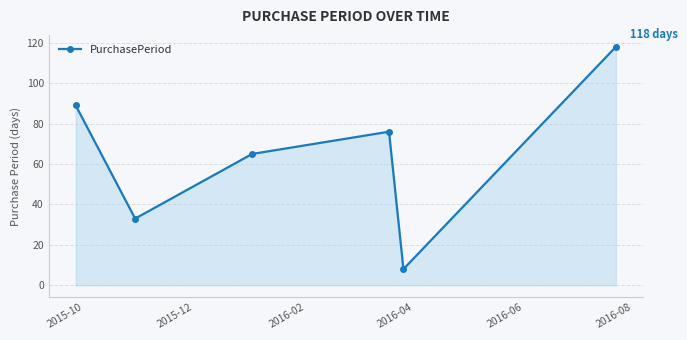

Reading left to right, transcribe all the data shown in this chart.

89	33	65	76	8	118